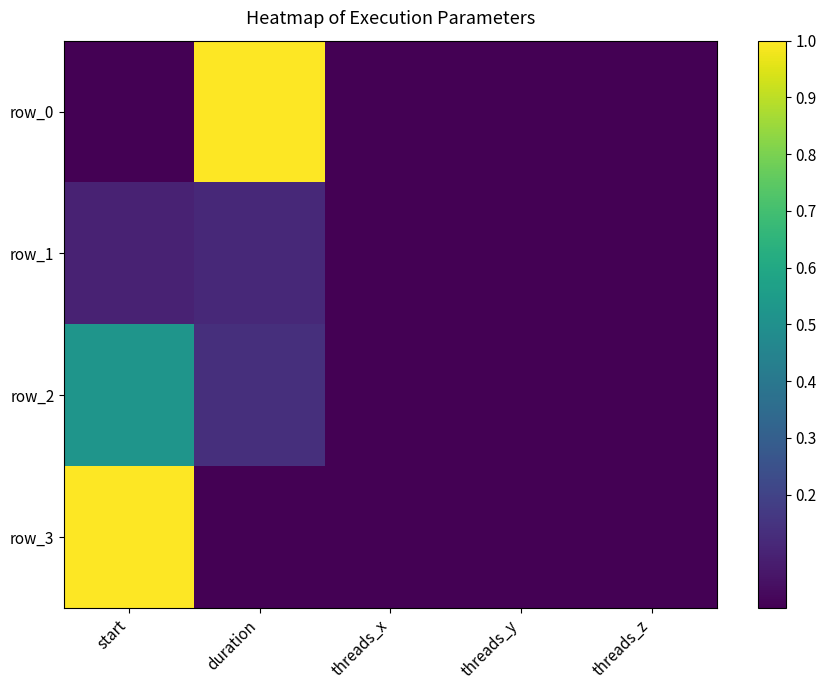

List the series in order of their peak value, lowest first.

row_1, row_2, row_0, row_3